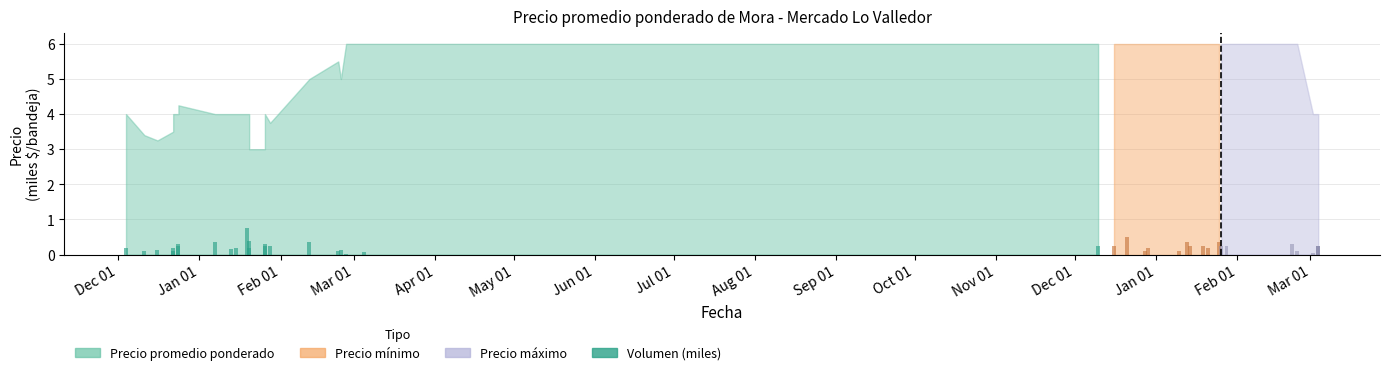

Are the bars horizontal?

No